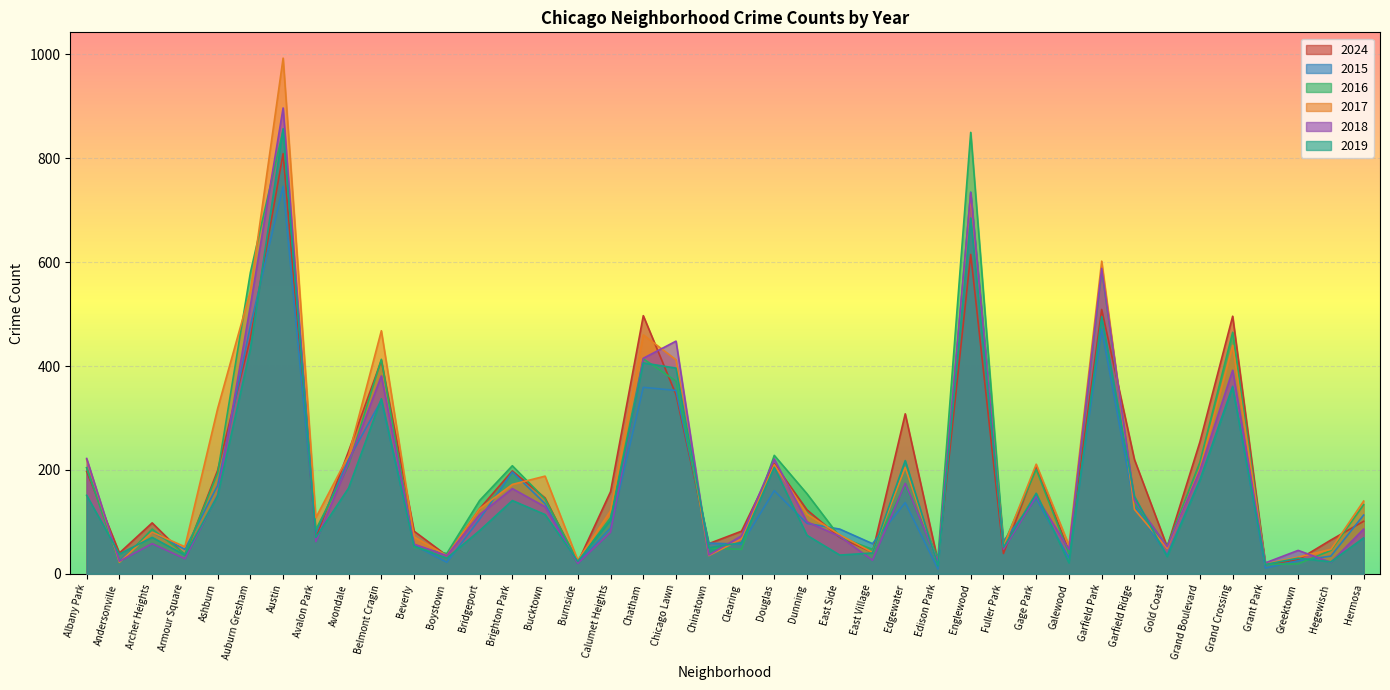

Reading left to right, extract all data points from this chart.

2024: 197	40	98	36	199	453	809	69	236	411	82	35	125	198	146	22	158	497	345	58	82	212	123	70	41	308	24	615	39	206	43	509	220	52	254	496	18	27	65	101
2015: 204	25	80	47	170	477	746	79	220	334	55	22	105	196	135	21	88	359	353	59	57	160	97	86	58	137	9	735	63	145	30	471	131	36	181	361	11	25	34	113
2016: 204	21	86	38	194	580	854	85	209	413	51	39	141	208	144	24	108	414	371	50	47	228	154	71	47	170	31	850	56	201	39	586	136	53	215	465	18	19	45	133
2017: 220	22	80	52	318	544	993	108	228	468	71	35	125	172	188	26	121	460	412	35	67	210	115	75	41	205	18	727	52	211	55	602	124	49	203	440	19	32	47	140
2018: 222	24	58	29	152	516	897	62	214	381	57	35	114	164	129	20	80	415	448	36	73	221	100	72	26	174	23	734	47	149	47	588	141	52	199	392	21	45	22	86
2019: 151	38	70	36	150	433	857	70	165	337	53	30	83	141	114	24	103	406	396	50	60	205	74	36	40	218	15	685	51	155	21	495	149	33	180	359	18	30	23	69